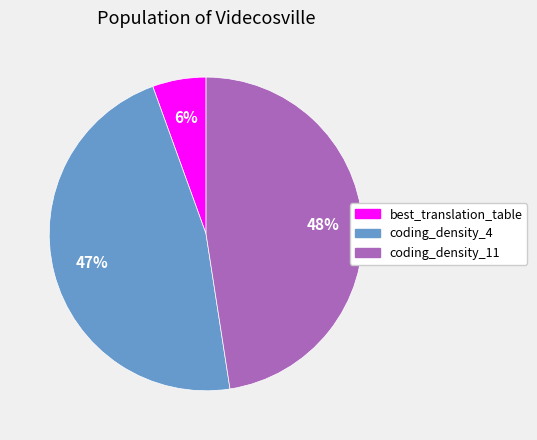

What is the largest slice in the pie chart?

coding_density_11